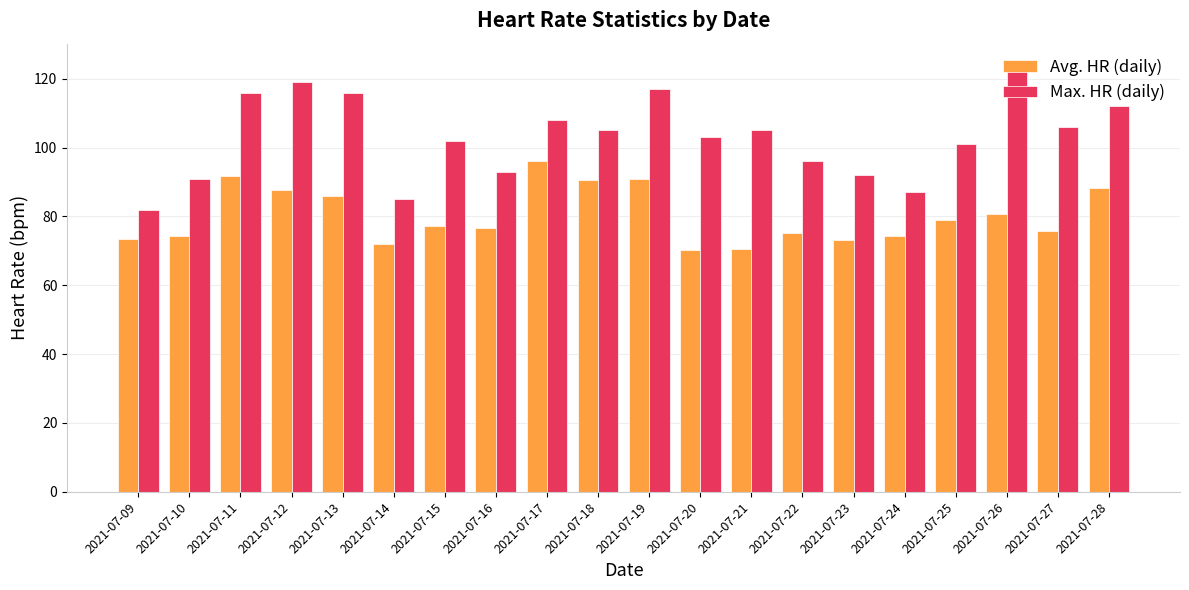

How many series are shown in this chart?

2